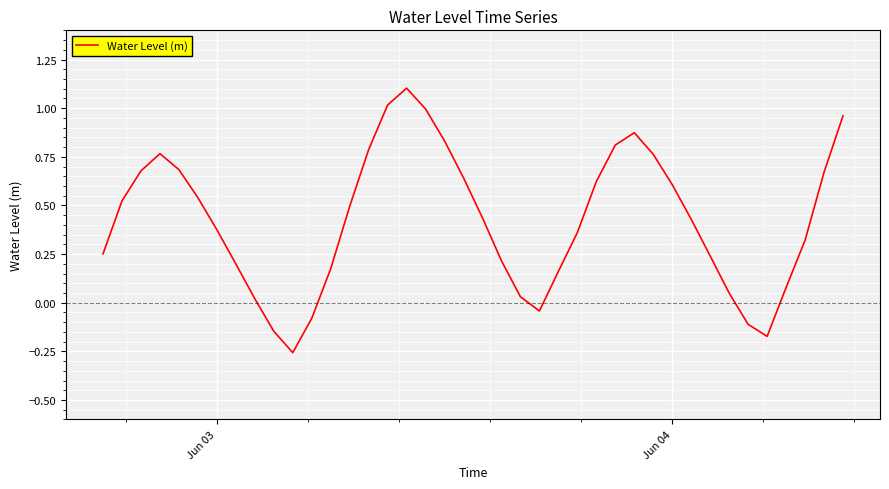

What is the difference between the maximum and minimum values?

1.4